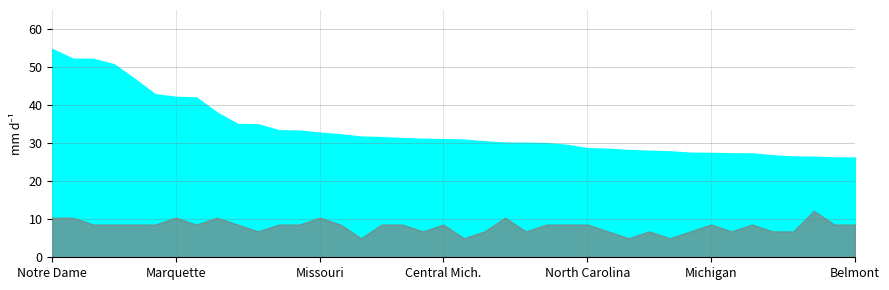

The LRMC_scaled series shows 0.0 at West Virginia. True or false?

False